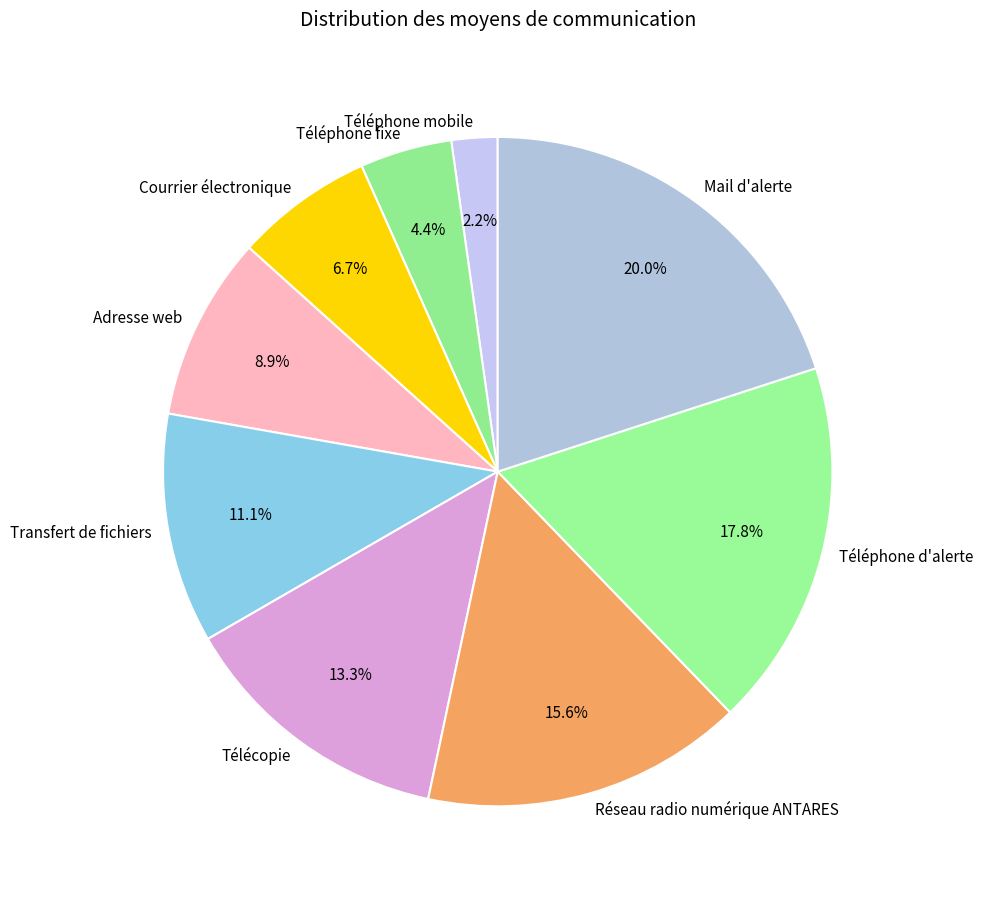

What percentage is NOT represented by Transfert de fichiers?

88.9%